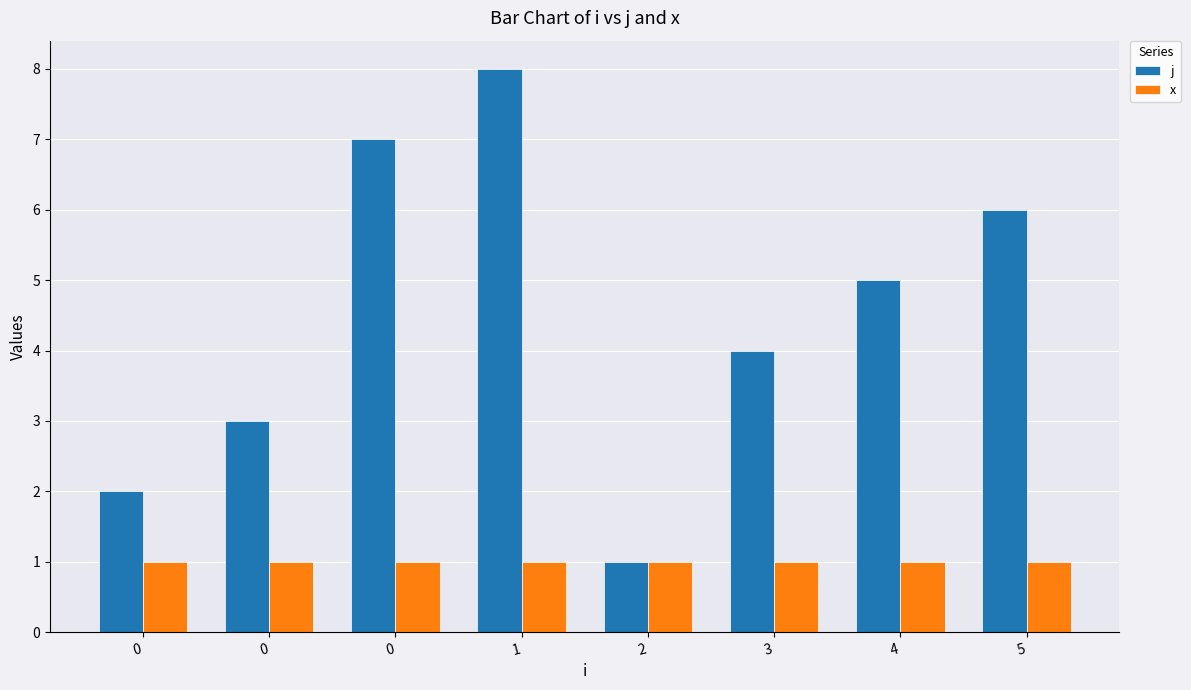

At which category is the sum across all series the highest?

1